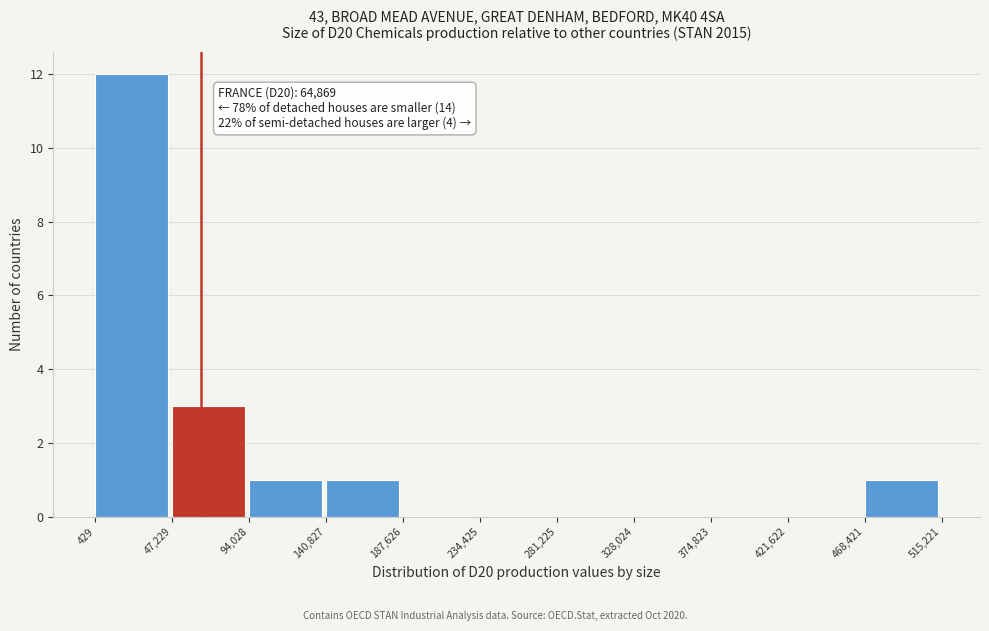

Over which range of the x-axis is the bar tallest?

429 to 47,229